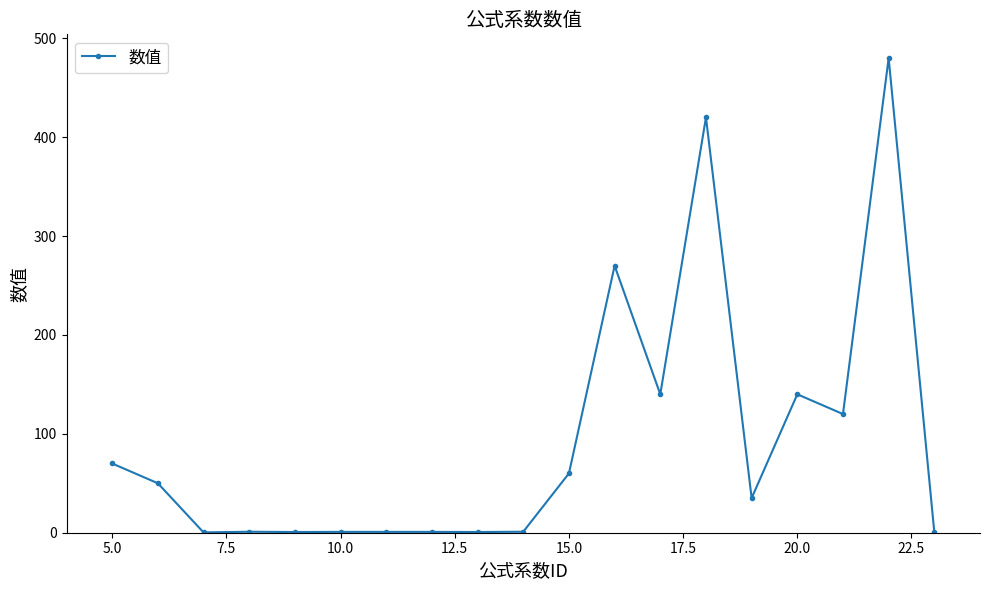

True or false: the data has more than 0 interior local peaks.

True